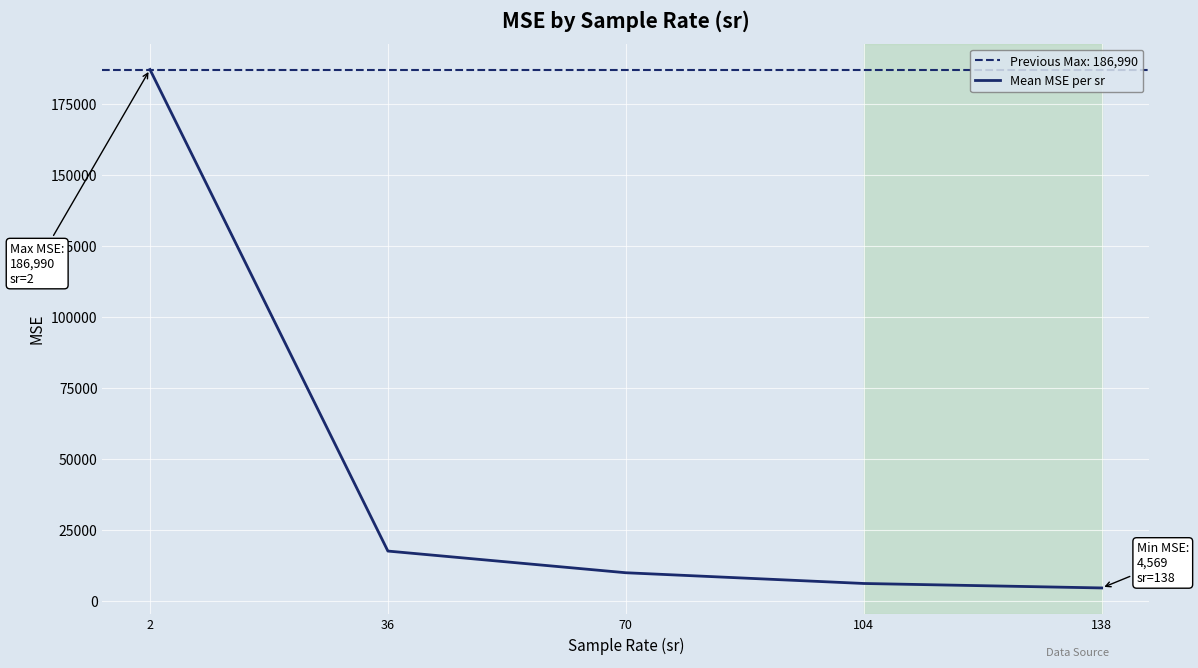

List the labels in order of value, smallest first.

138, 104, 70, 36, 2